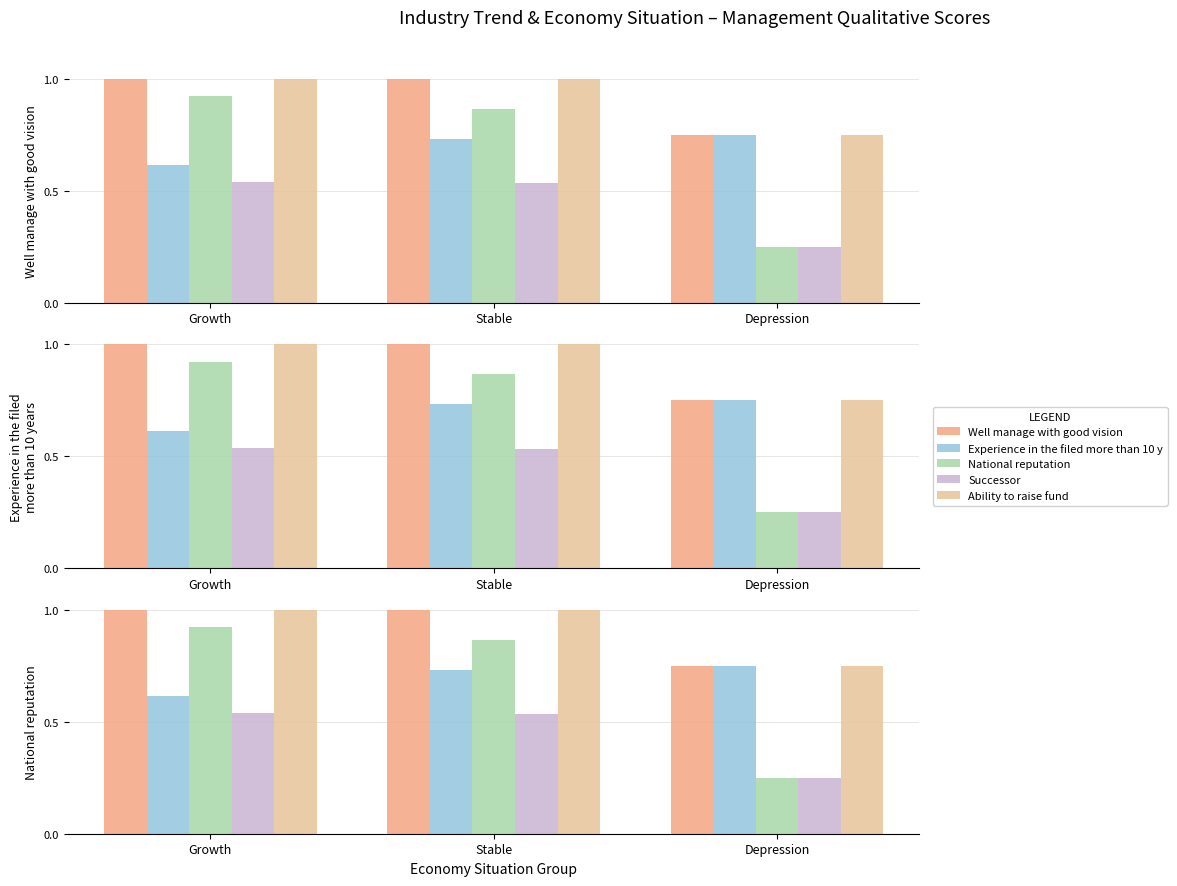

Which series has the largest range (max minus min)?

National reputation